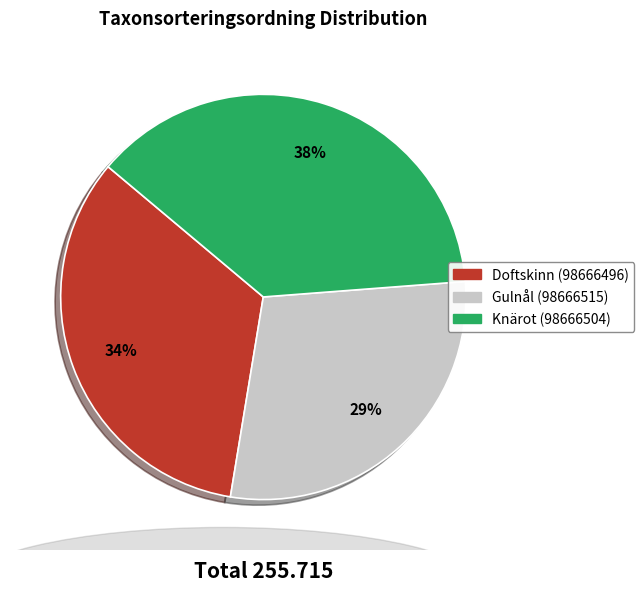

Between Doftskinn (98666496) and Knärot (98666504), which is larger?

Knärot (98666504)